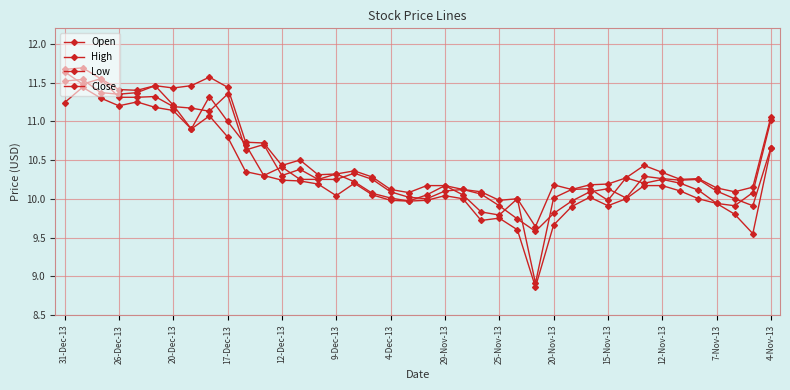

What is the lowest value of the Open series?

8.9